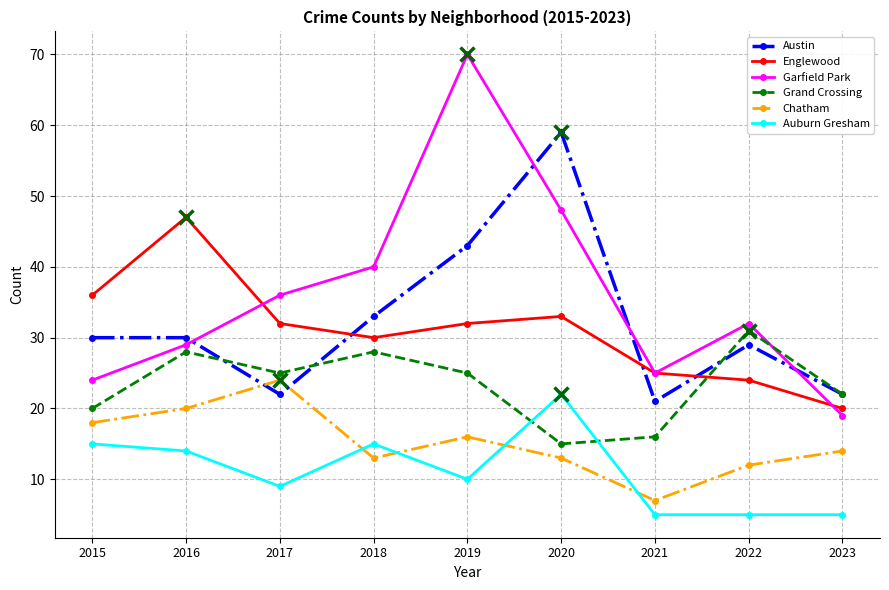

Rank the series by their maximum value, from highest to lowest.

Garfield Park, Austin, Englewood, Grand Crossing, Chatham, Auburn Gresham